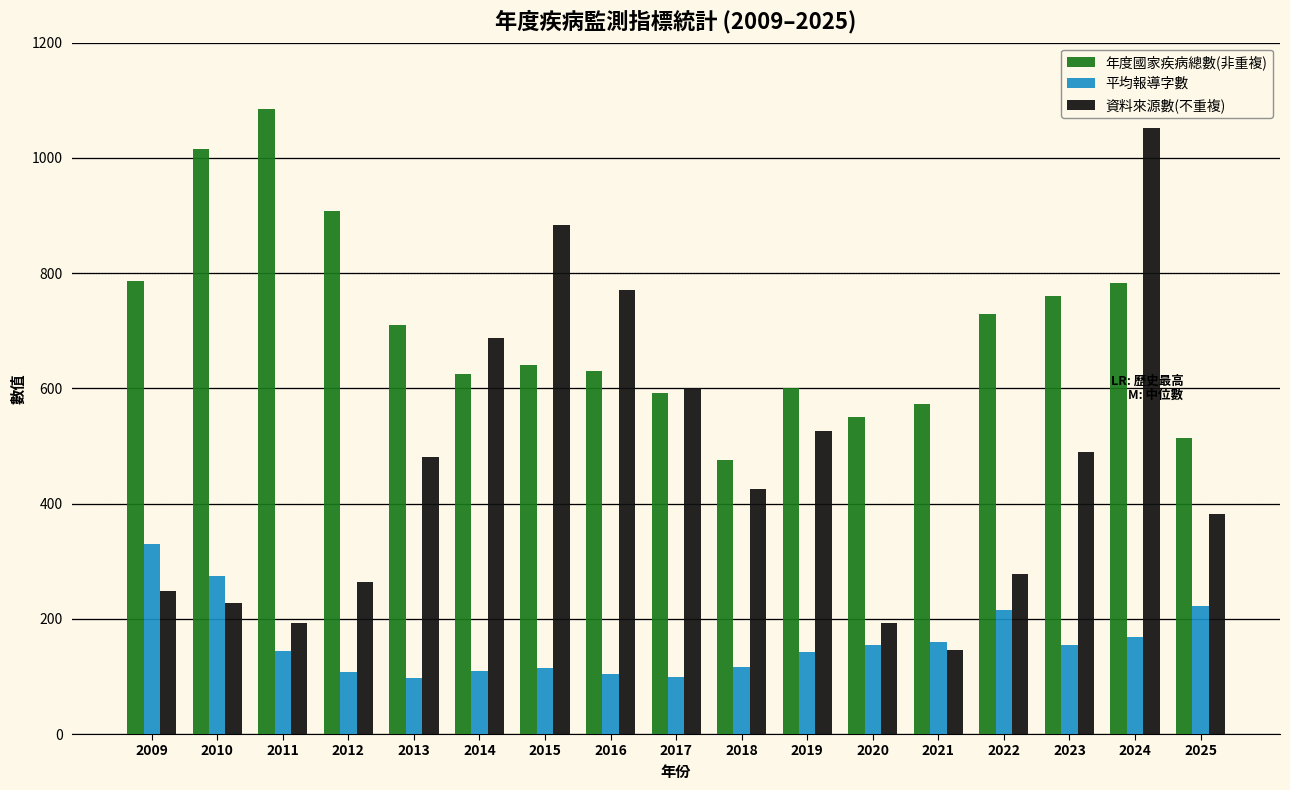

Which category has the highest value in the 平均報導字數 series?

2009